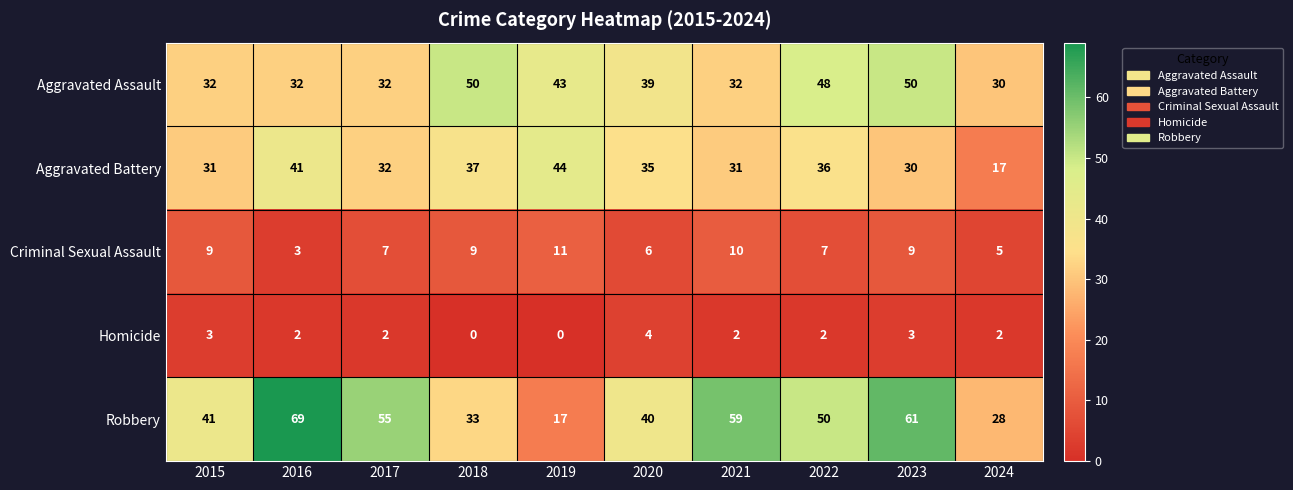

At how many categories does at least one series exceed 14?

10